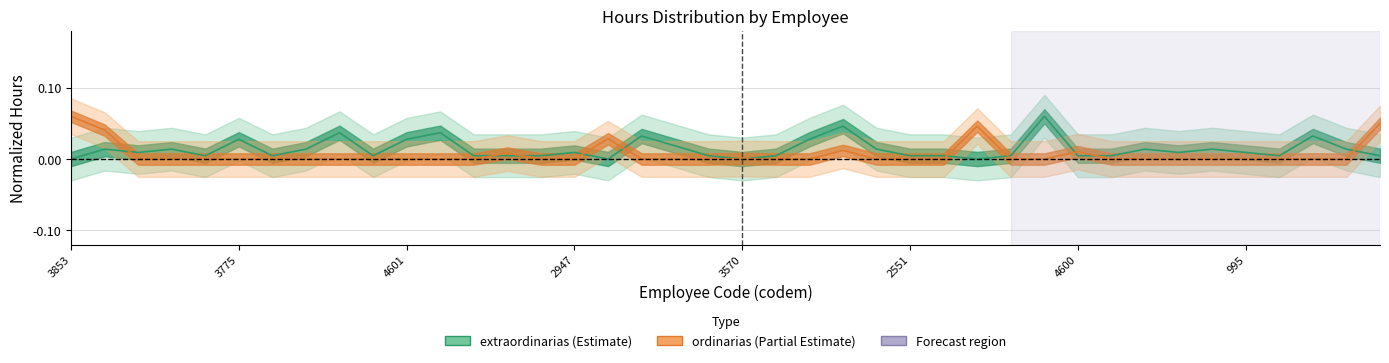

How many values in the extraordinarias series exceed 0?

36